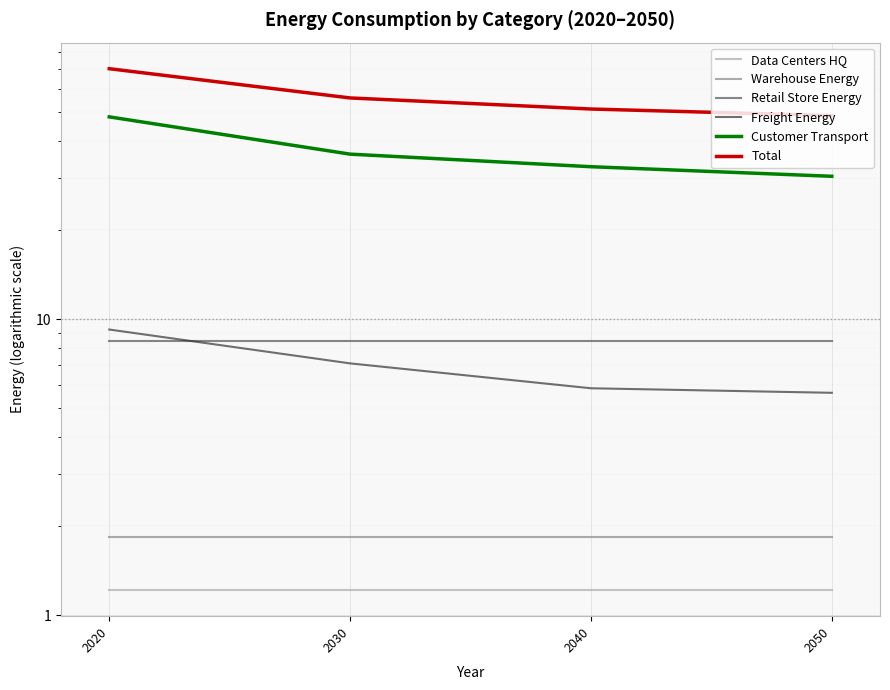

Reading left to right, what are all the values shown in this chart?

Data Centers HQ: 2020=1.2	2030=1.2	2040=1.2	2050=1.2
Warehouse Energy: 2020=1.8	2030=1.8	2040=1.8	2050=1.8
Retail Store Energy: 2020=8.4	2030=8.4	2040=8.4	2050=8.4
Freight Energy: 2020=9.2	2030=7.1	2040=5.8	2050=5.6
Customer Transport: 2020=48.2	2030=36.1	2040=32.7	2050=30.4
Total: 2020=70.2	2030=55.9	2040=51.3	2050=48.7